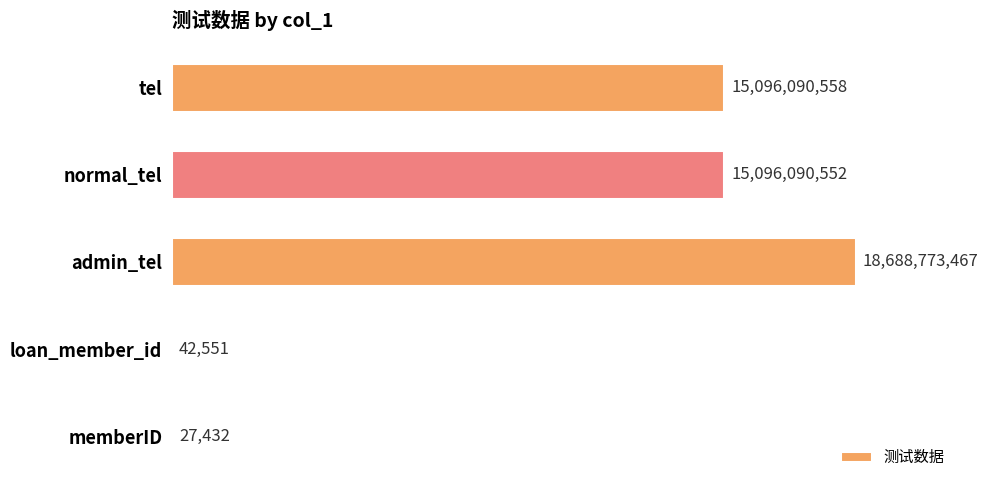

What is the sum of all values?

48881024560